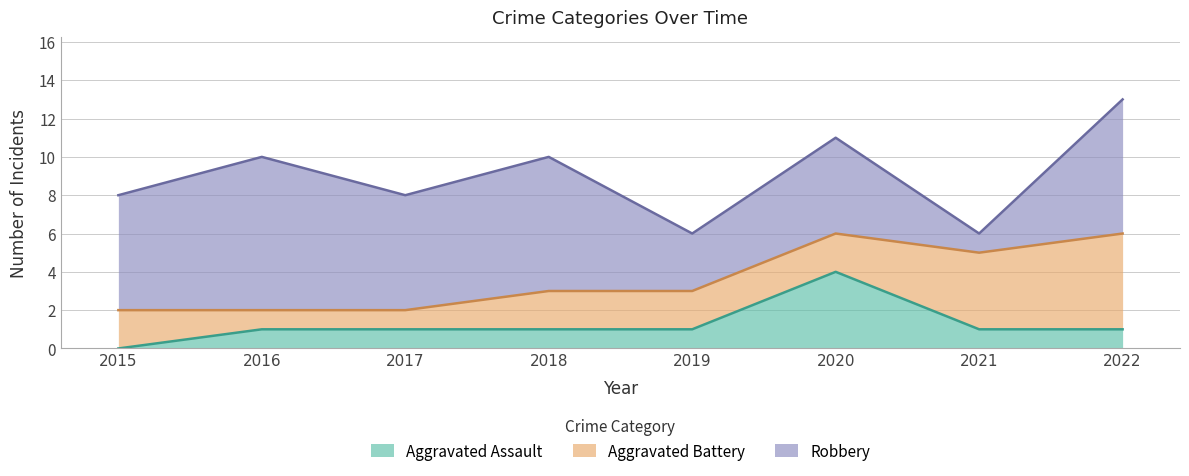

How many lines are shown in the chart?

3